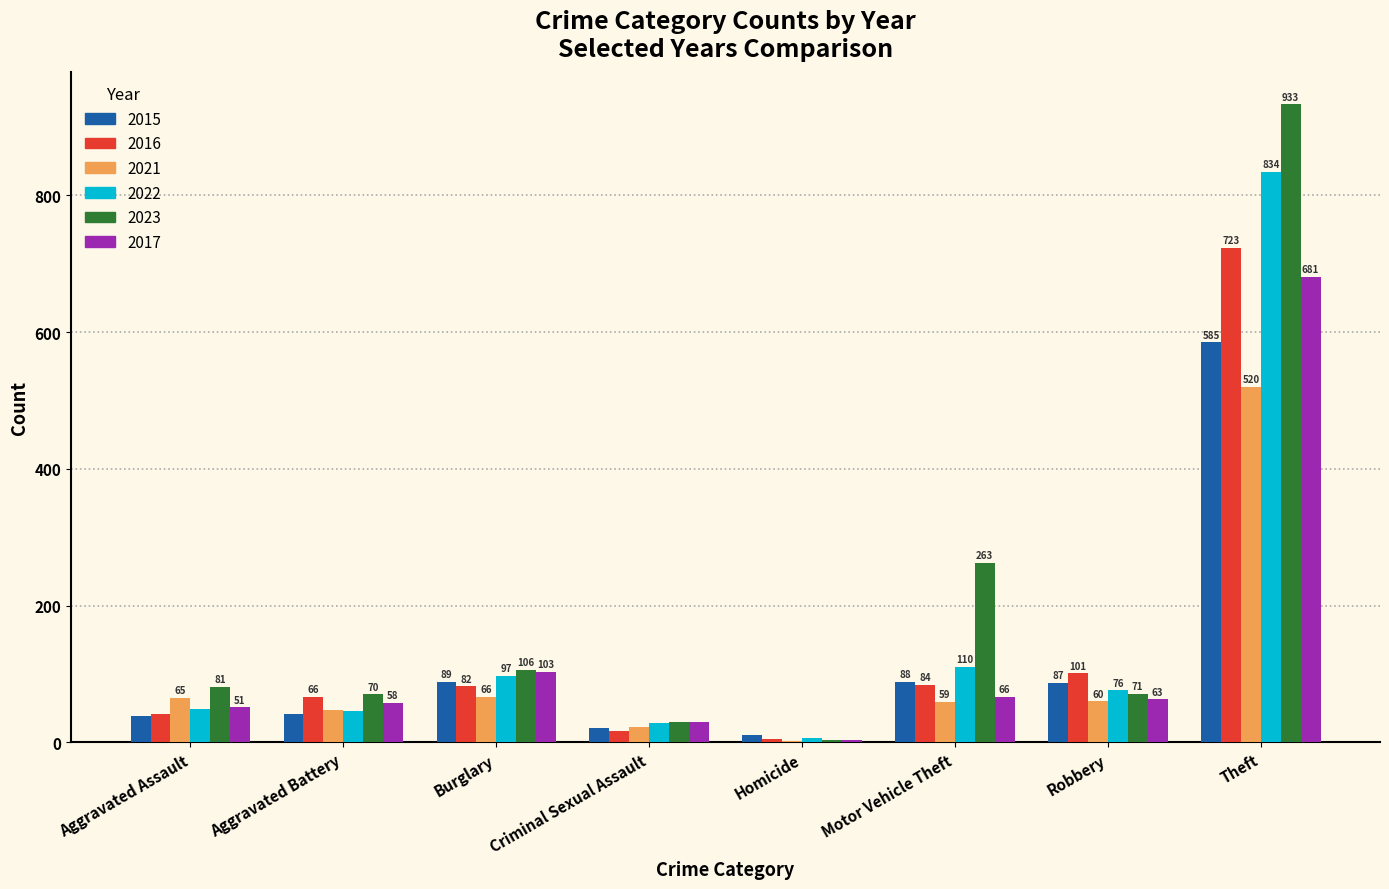

What is the highest value of the 2017 series?

681